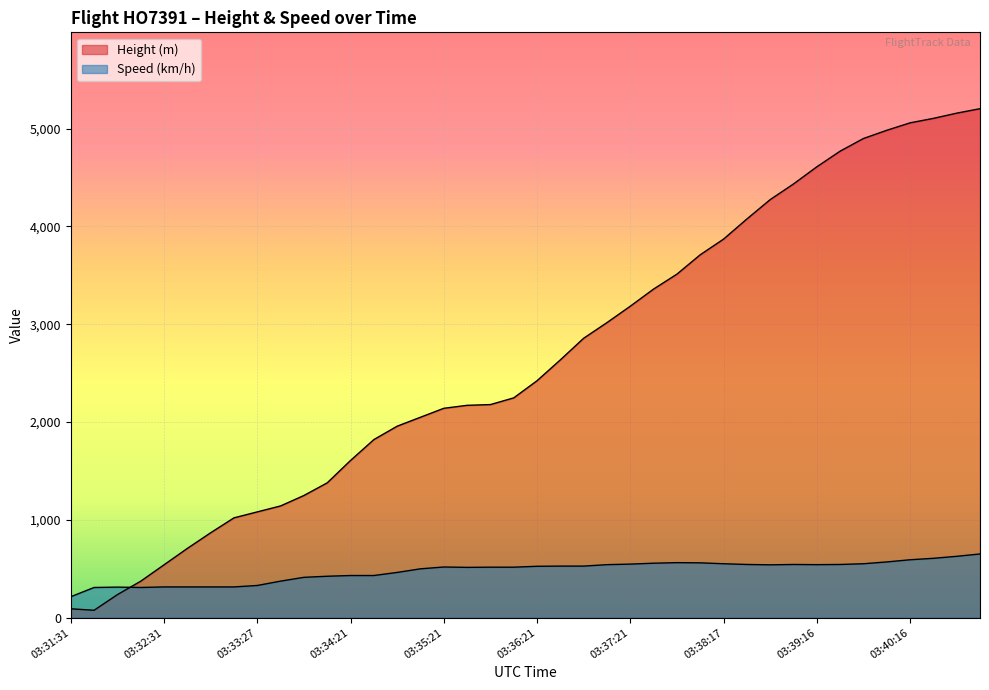

What position from the right is 03:35:21?

24